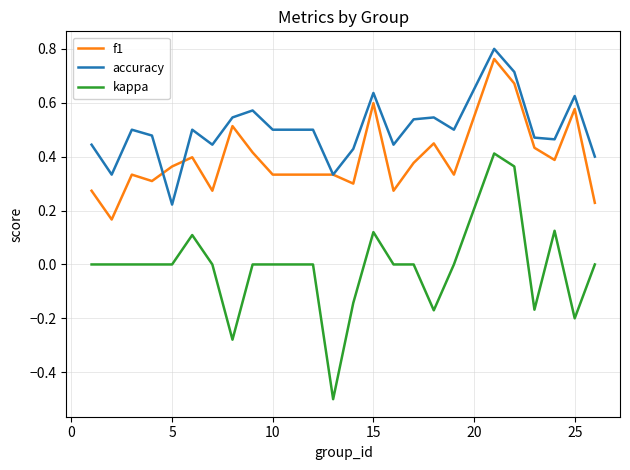

Which series ends up on top after the final intersection of f1 and accuracy?

accuracy